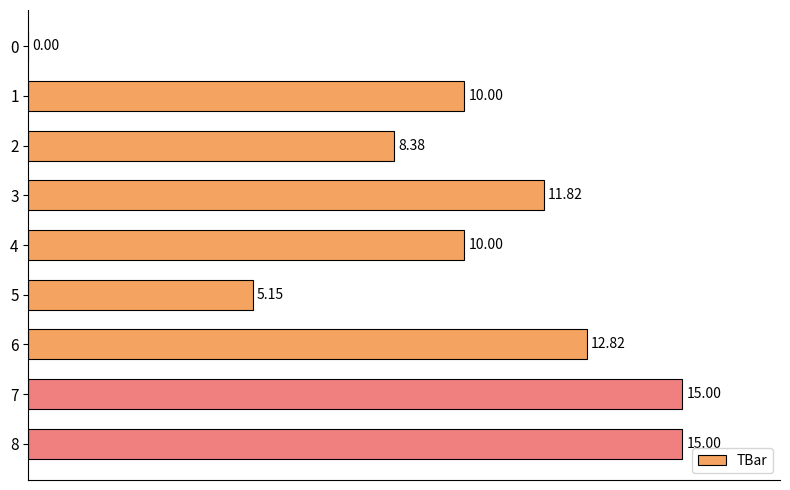

Count the number of categories in the chart.

9